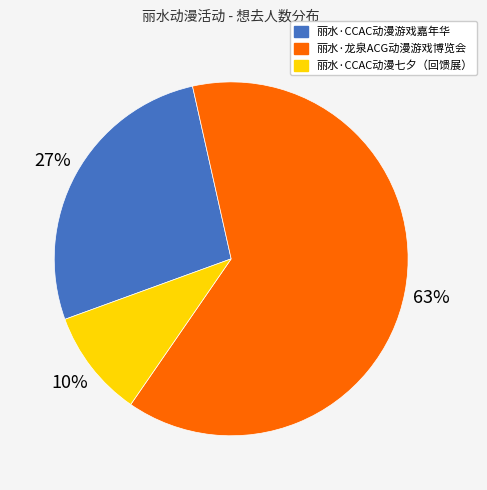

What is the smallest slice in the pie chart?

丽水·CCAC动漫七夕（回馈展）